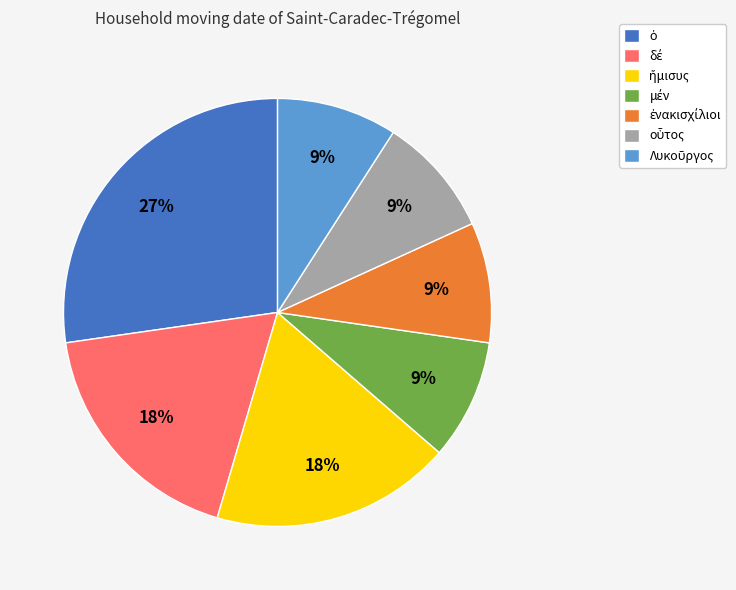

To the nearest percent, what is the average slice percentage?

14%